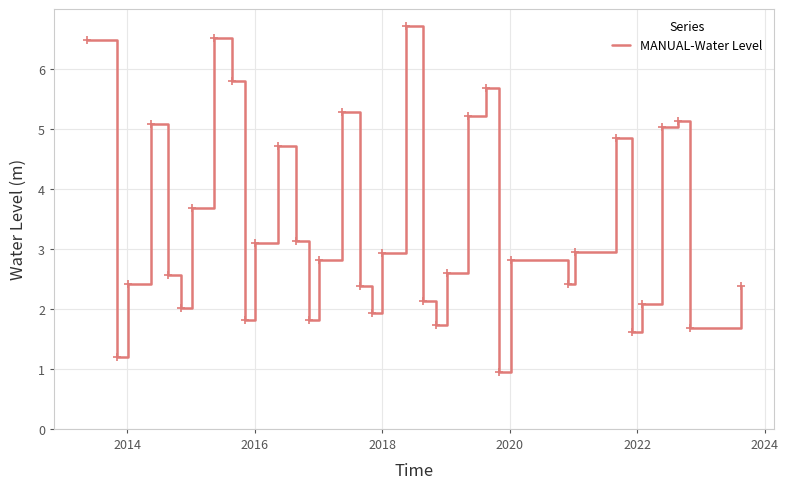

Count the number of categories in the chart.

36